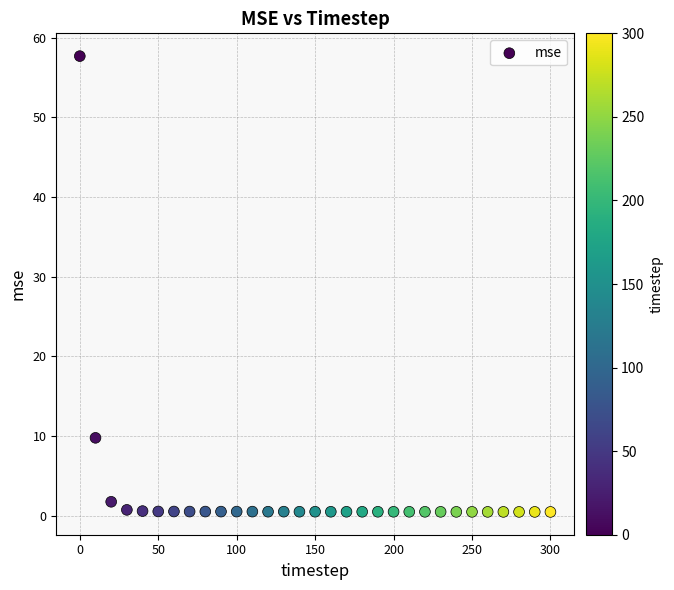

What Y value in the scatter plot is closest to 29?

9.8